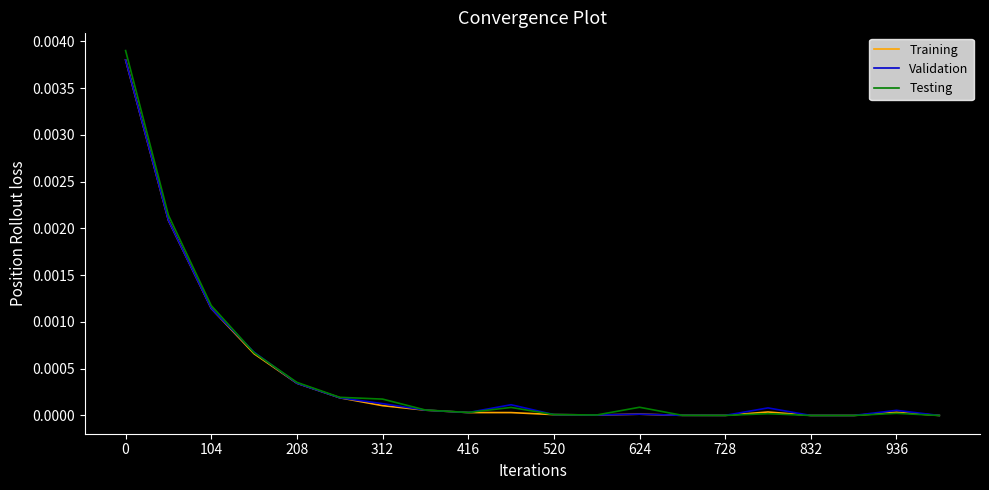

True or false: Training has more than 1 points higher than both neighbors.

True